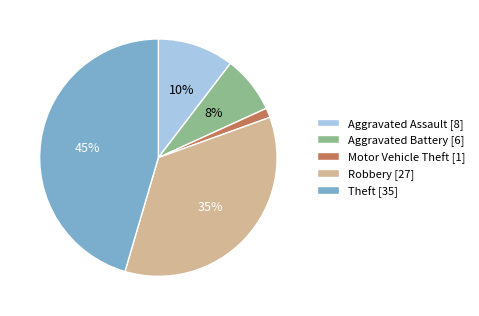

How many segments does this pie chart have?

5